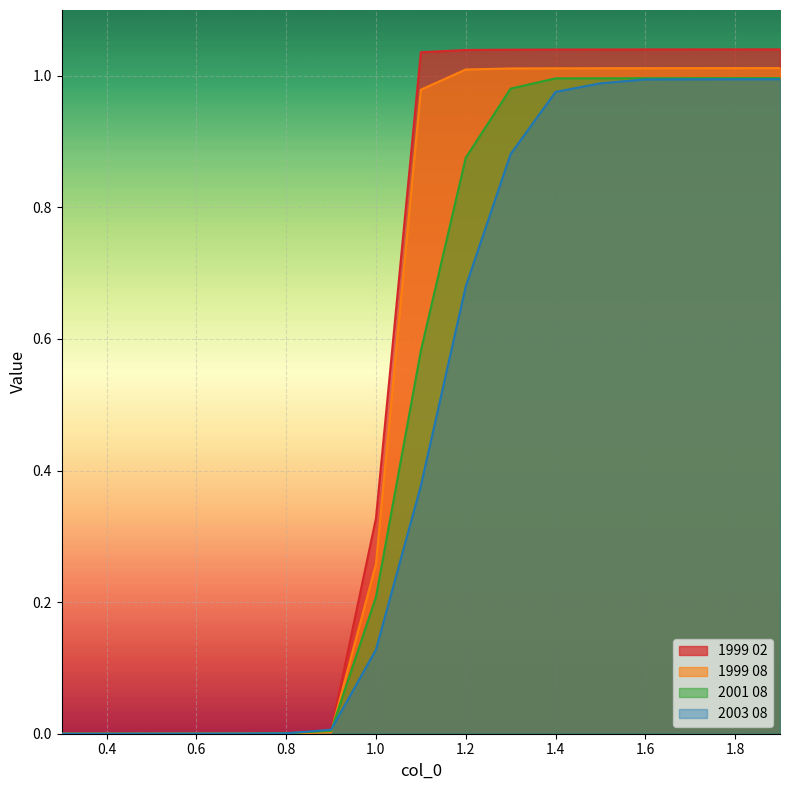

Which category has the highest value in the 1999 08 series?

1.9